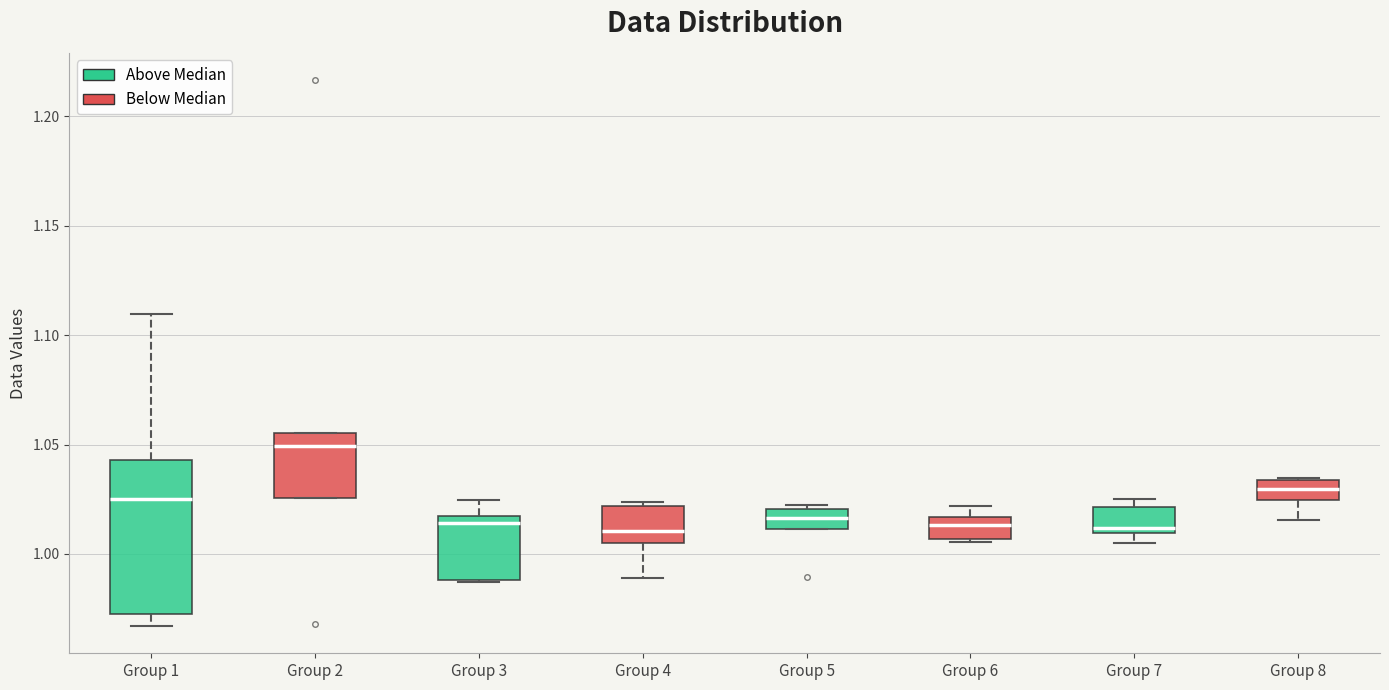

Comparing the boxes themselves (not the whiskers), which one is the tallest?

Group 1